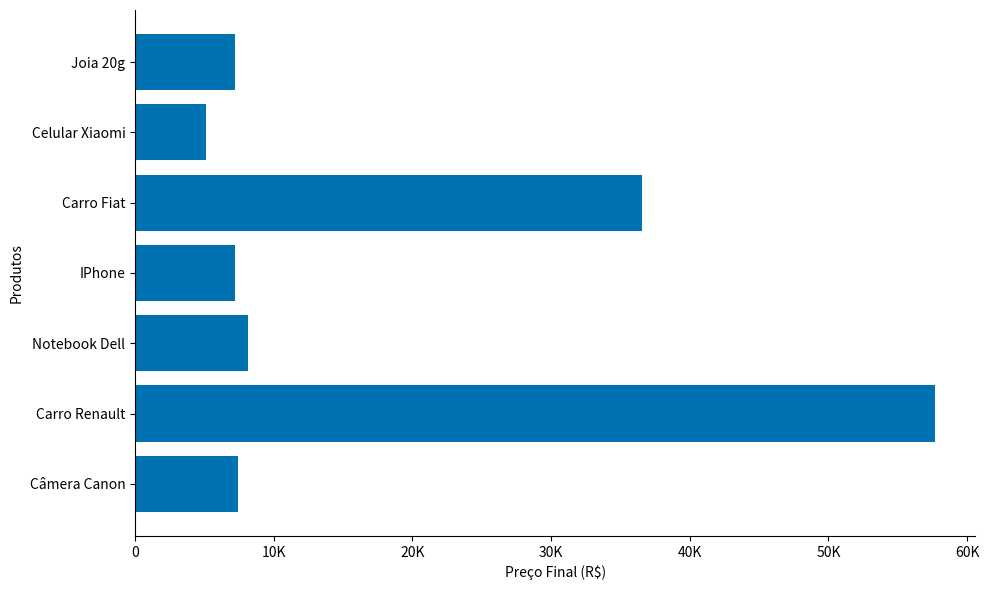

Does the chart contain any negative values?

No